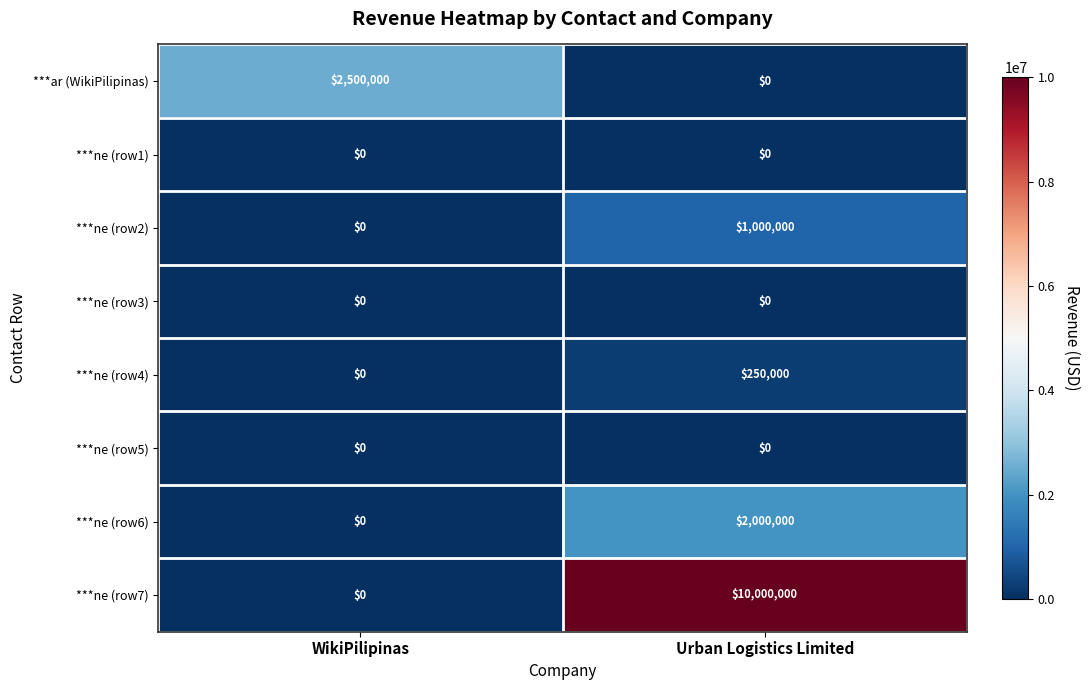

Which series has the largest range (max minus min)?

***ne (row7)